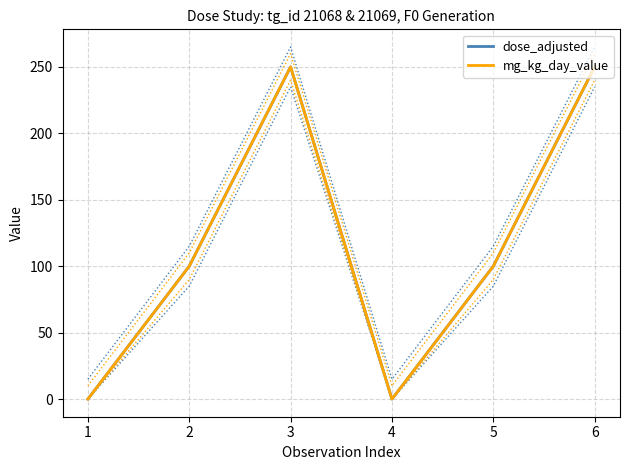

How many series are shown in this chart?

2